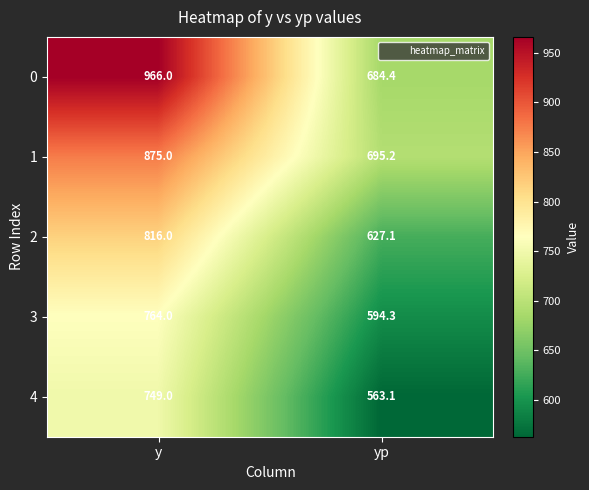

Reading left to right, transcribe all the data shown in this chart.

0: 966.0	684.4
1: 875.0	695.2
2: 816.0	627.1
3: 764.0	594.3
4: 749.0	563.1